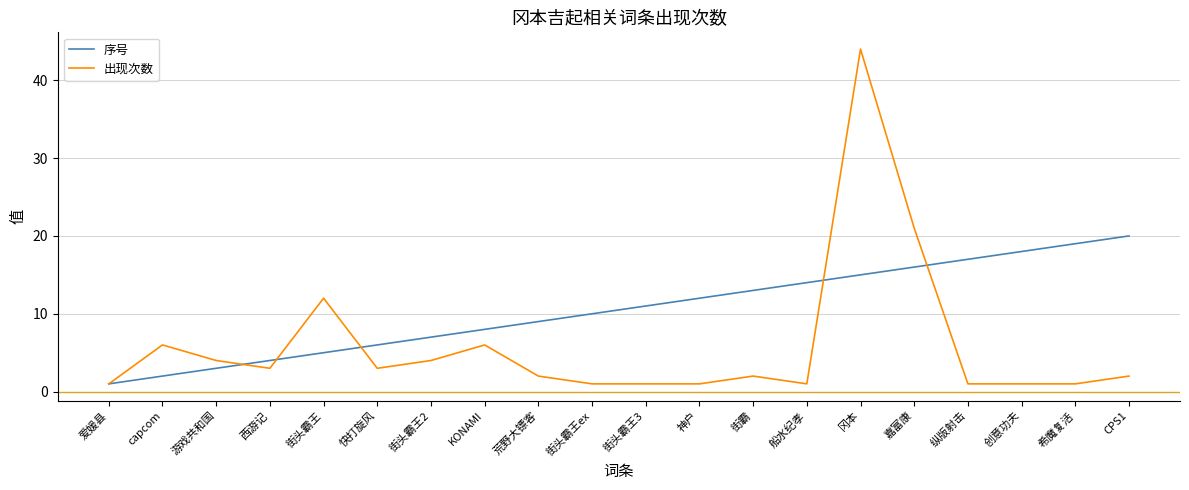

How many lines are shown in the chart?

2